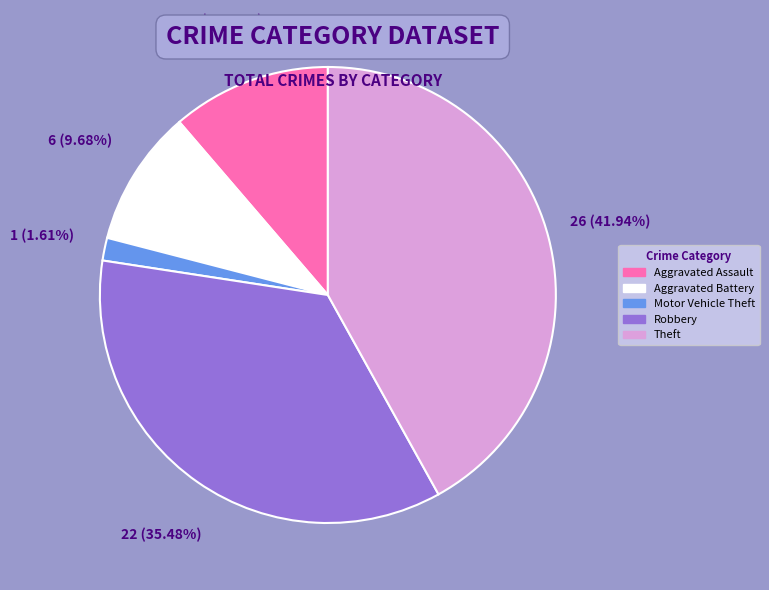

How many slices are in this pie chart?

5